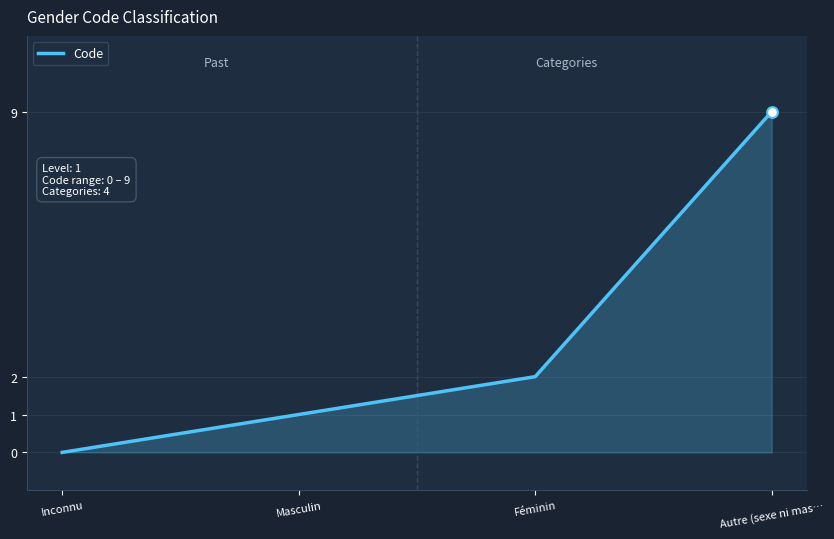

Between Masculin and Inconnu, which is larger?

Masculin